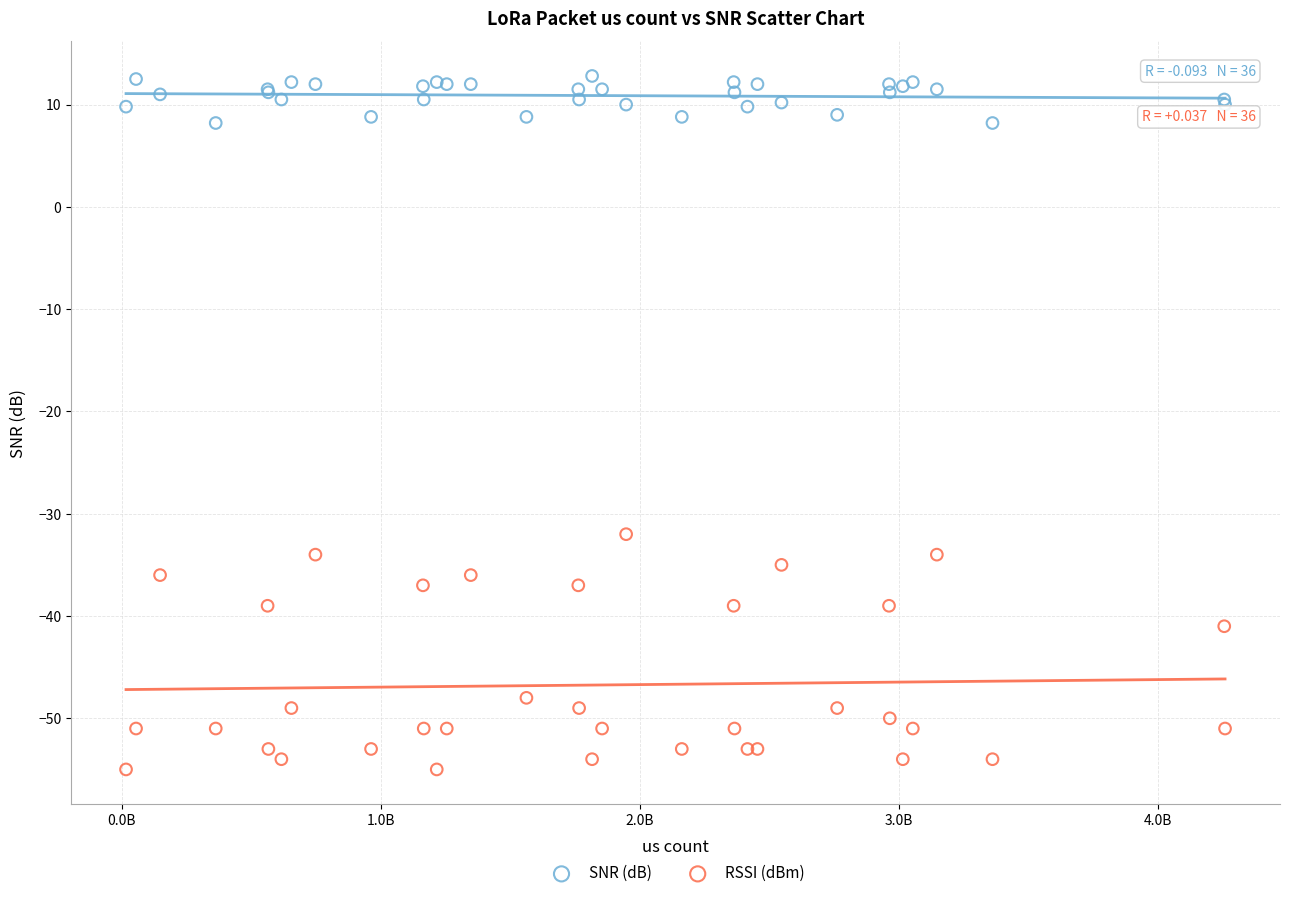

Which series reaches the minimum Y coordinate?

RSSI (dBm)